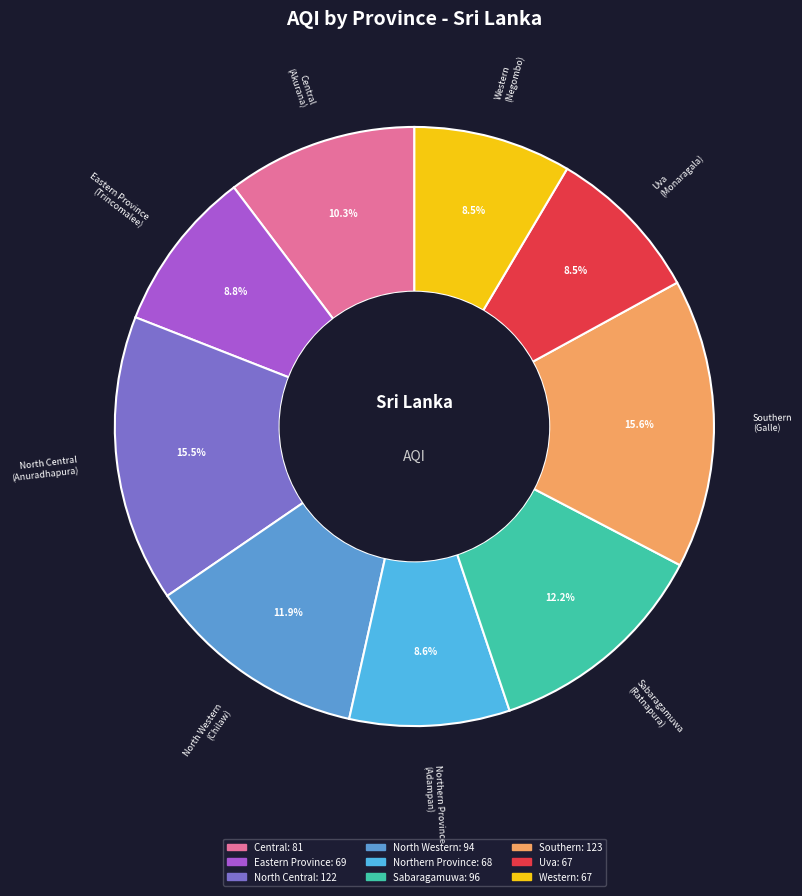

How many slices are in this pie chart?

9